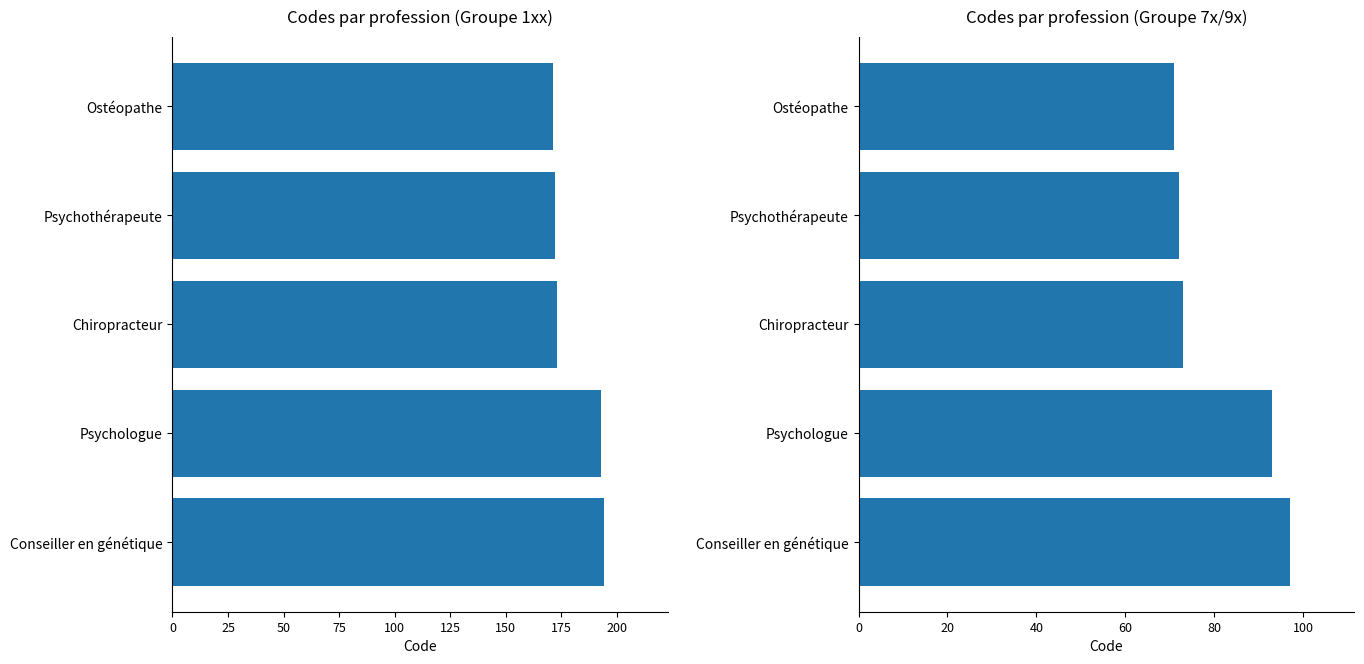

Reading left to right, extract all data points from this chart.

Code (1xx): 171	172	173	193	194
Code (7x/9x): 71	72	73	93	97